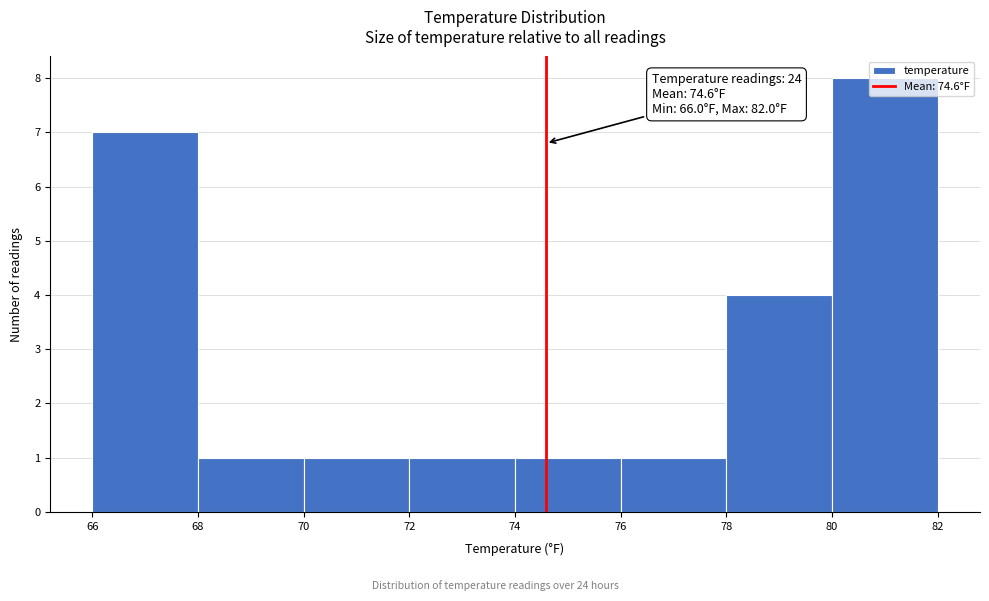

Which range on the x-axis has the tallest bar?

80 to 82